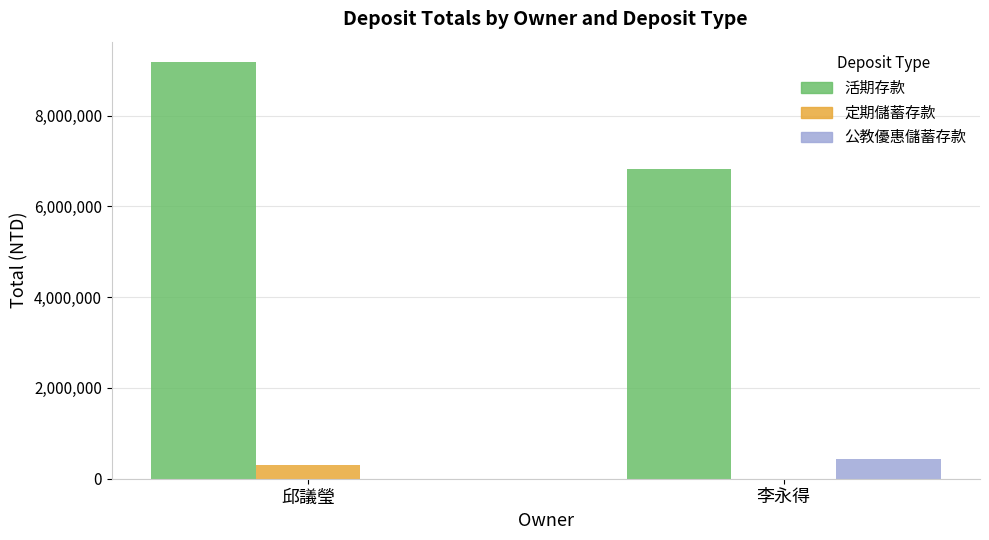

The value of 公教優惠儲蓄存款 at 邱議瑩 is 0. True or false?

True